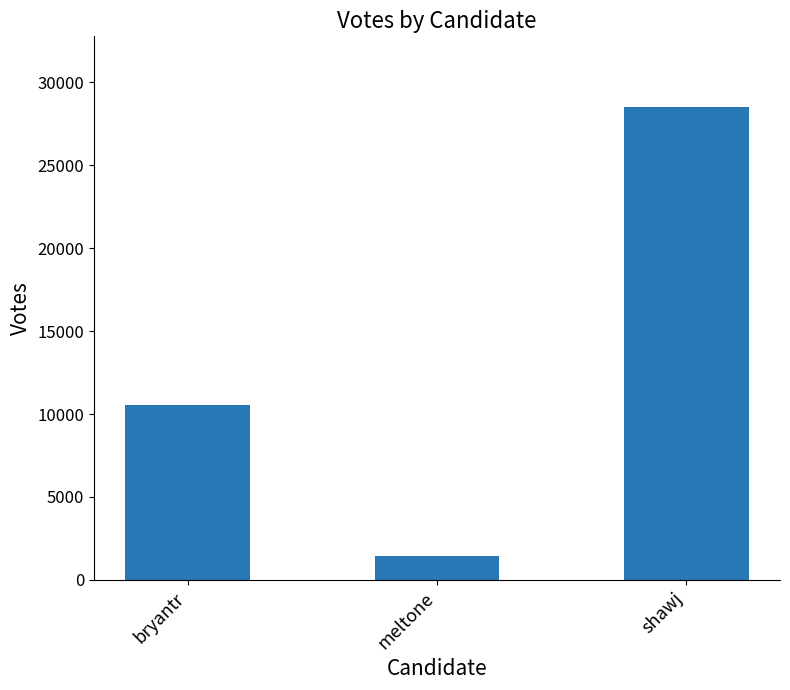

What is the greatest value displayed?

28504